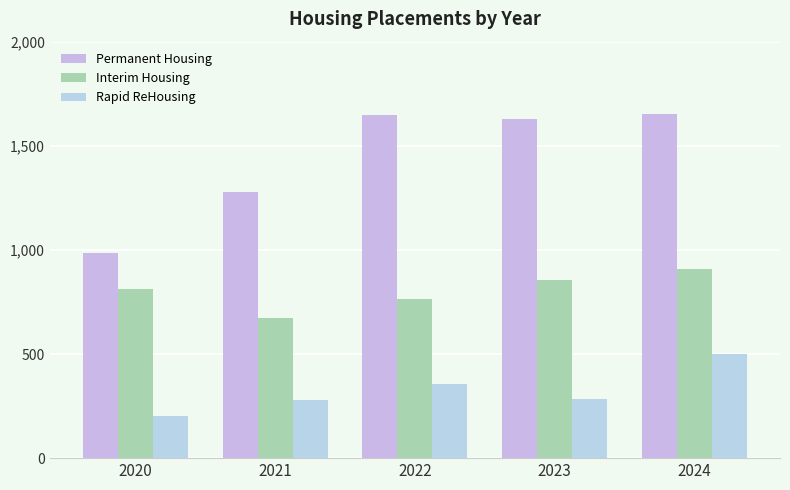

How many bars are there in each group?

3